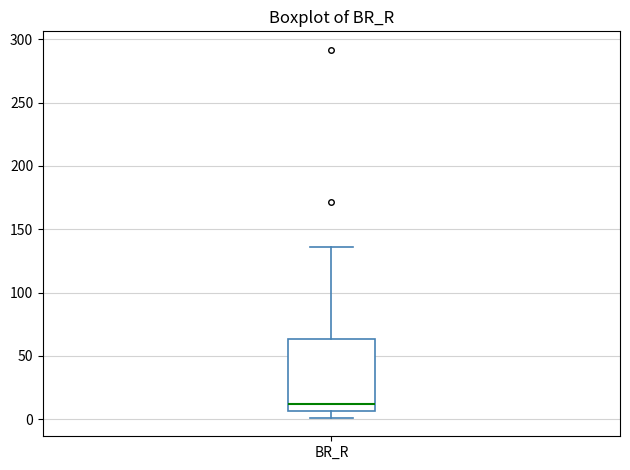

Transcribe this box plot: give where the median line is, the range the box spans, and where the two whiskers end, as read against the y-axis. The values are not printed on the chart, so give them approximately, as read against the axis.

median 10, box 5 to 65, whiskers 0 to 135